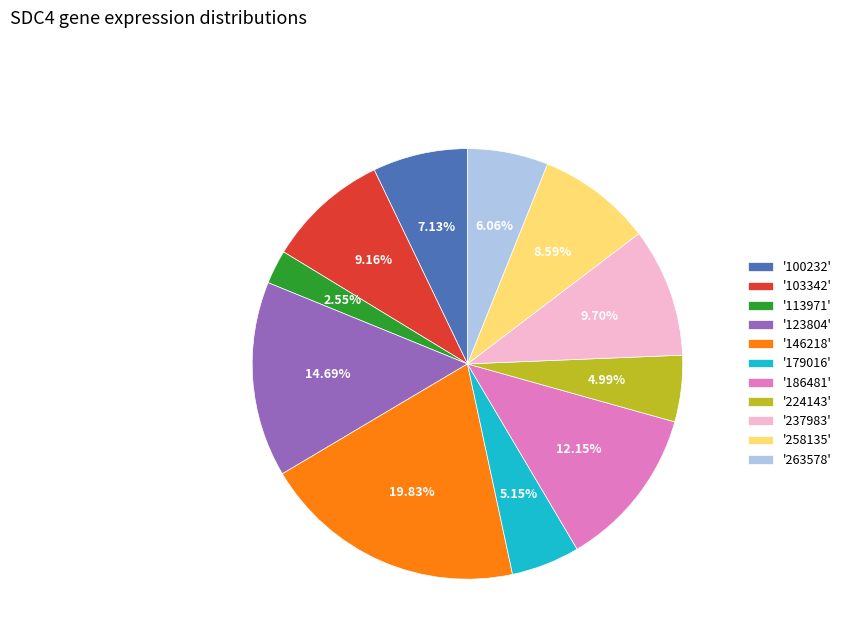

Between '103342' and '263578', which is larger?

'103342'